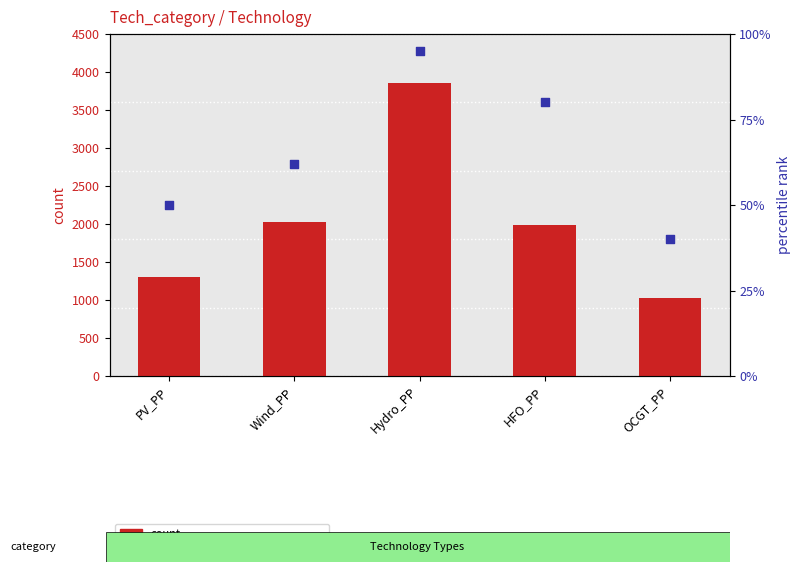

At which category is the sum across all series the highest?

Hydro_PP